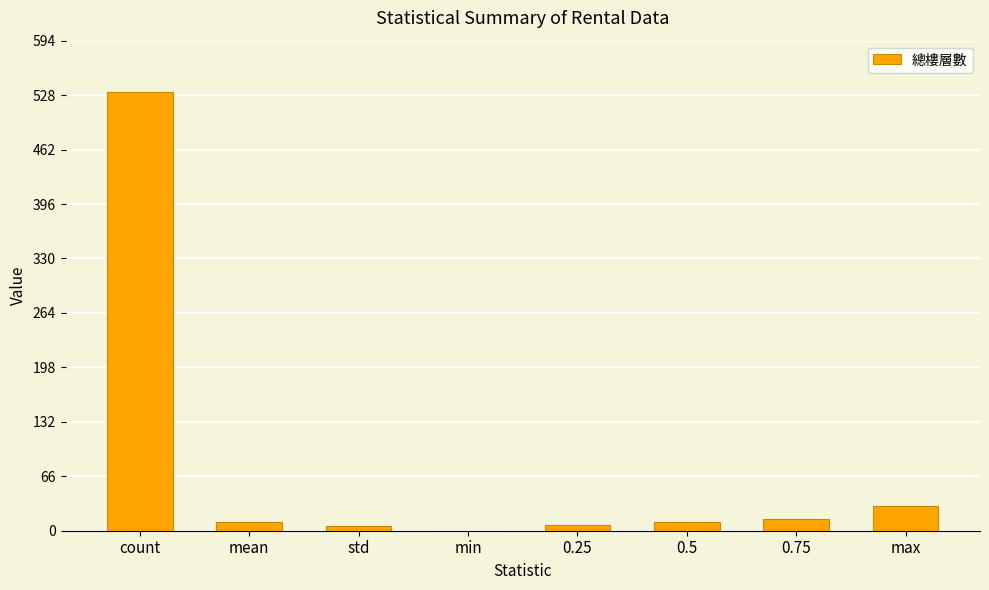

What is the ratio of the value at count to the value at 0.25?

76.0